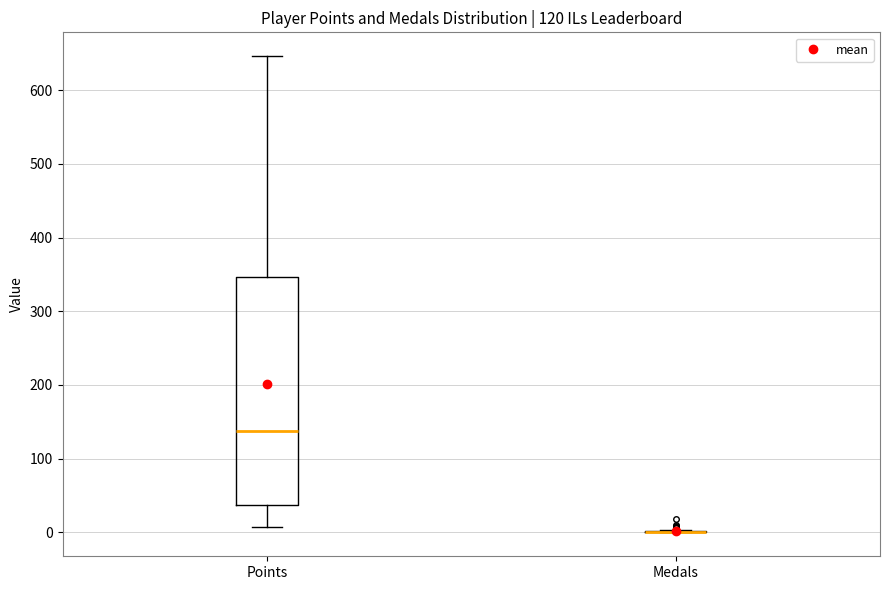

Which box is the tallest, from its lower edge to its upper edge?

Points